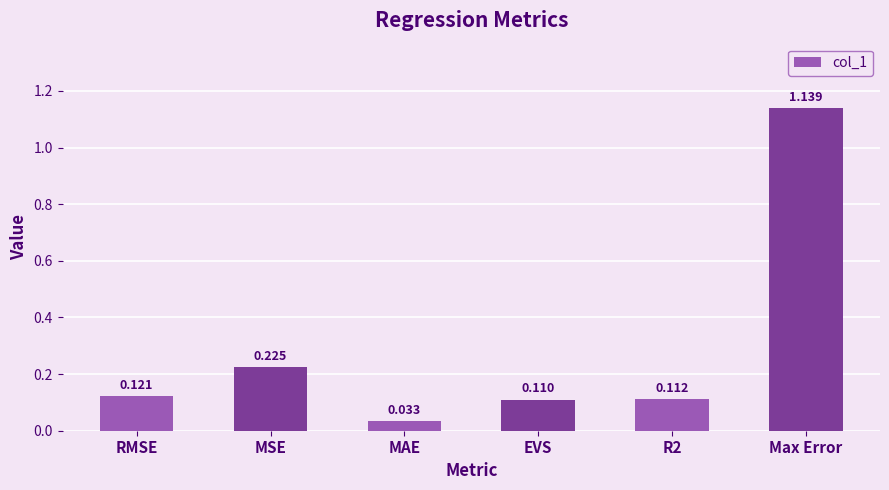

The chart shows a value of 1.7 at Max Error. True or false?

False